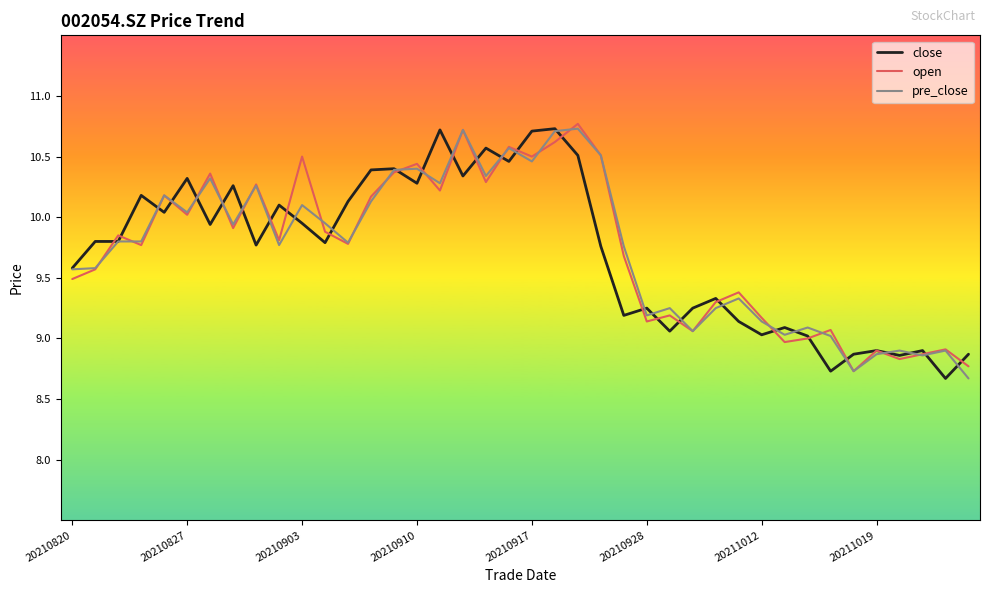

What is the smallest value displayed?

8.7